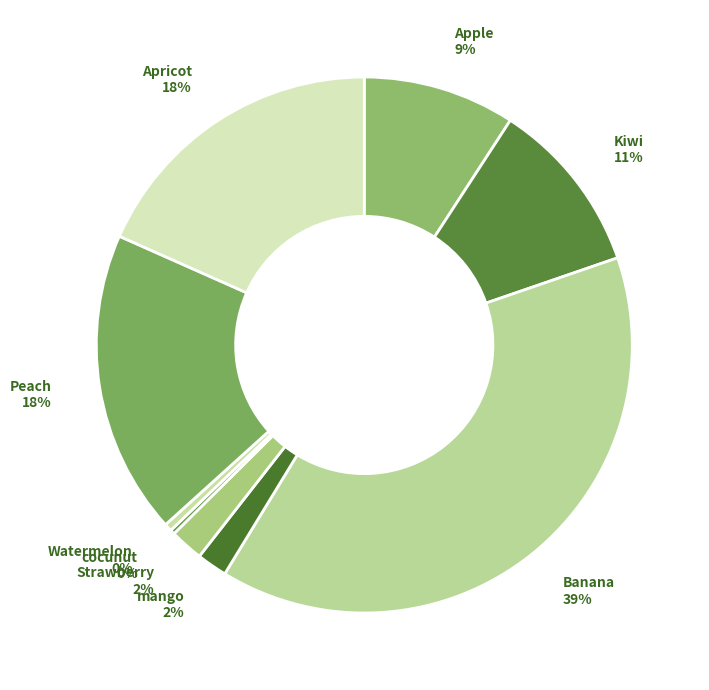

To the nearest percent, what portion does Apricot represent?

18%